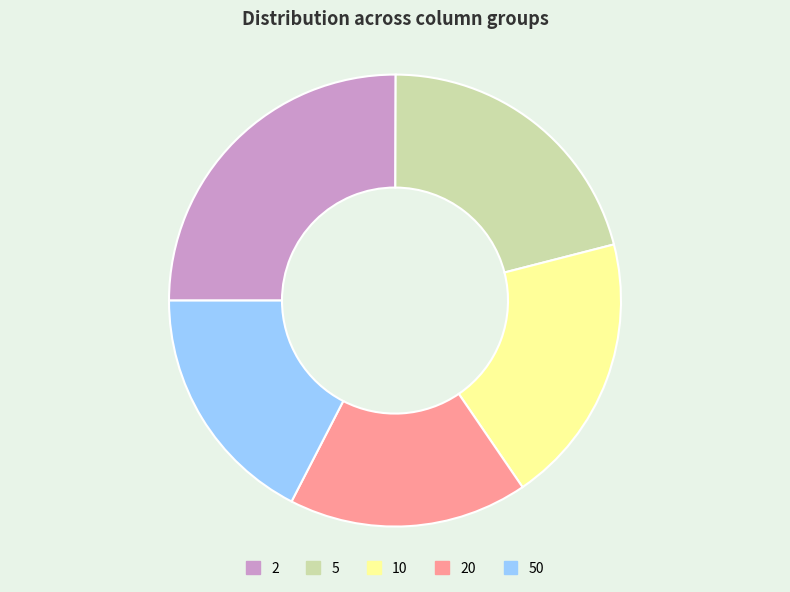

Is the sum of 5 and 50 greater than half?

No